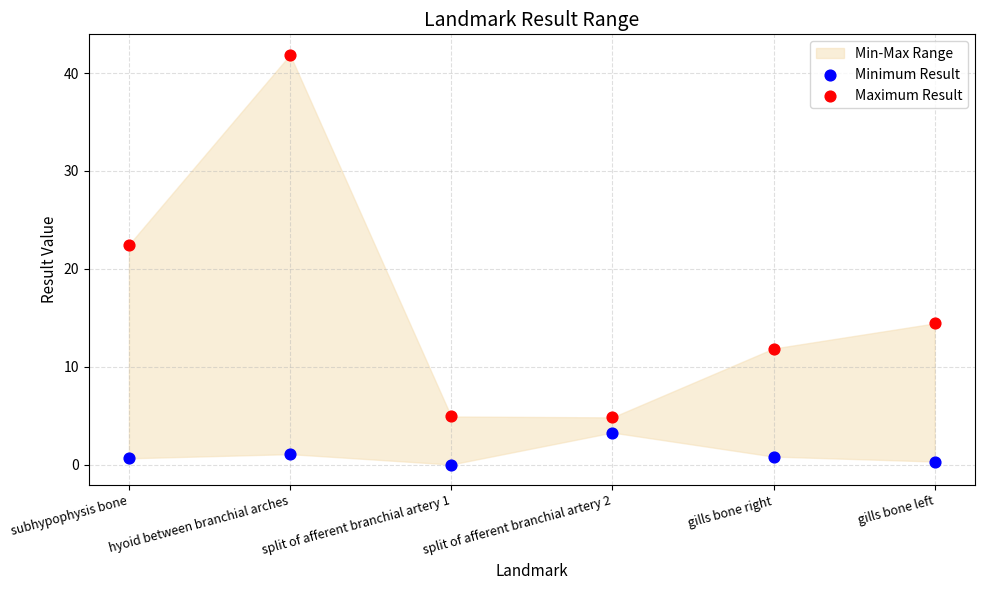

Which series has the widest spread of Y values?

Maximum Result